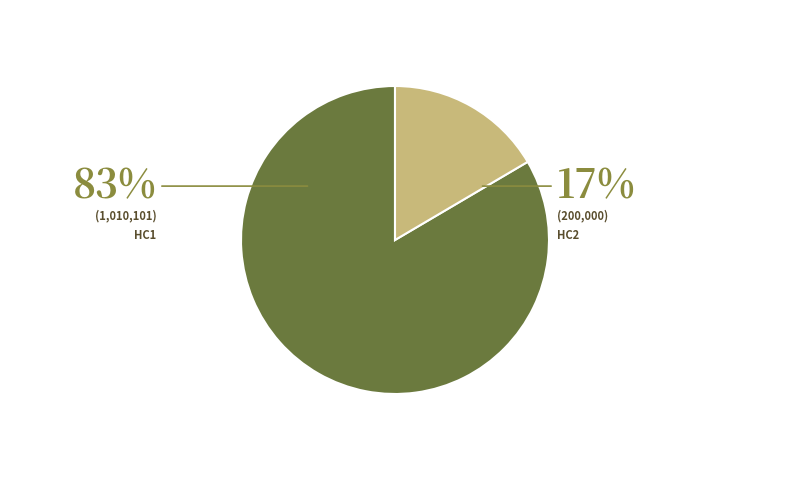

How many segments does this pie chart have?

2